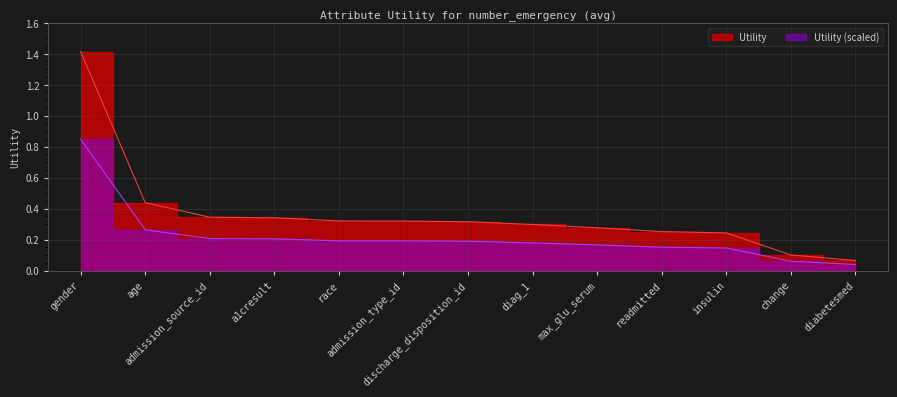

Which has a higher value, gender or readmitted?

gender